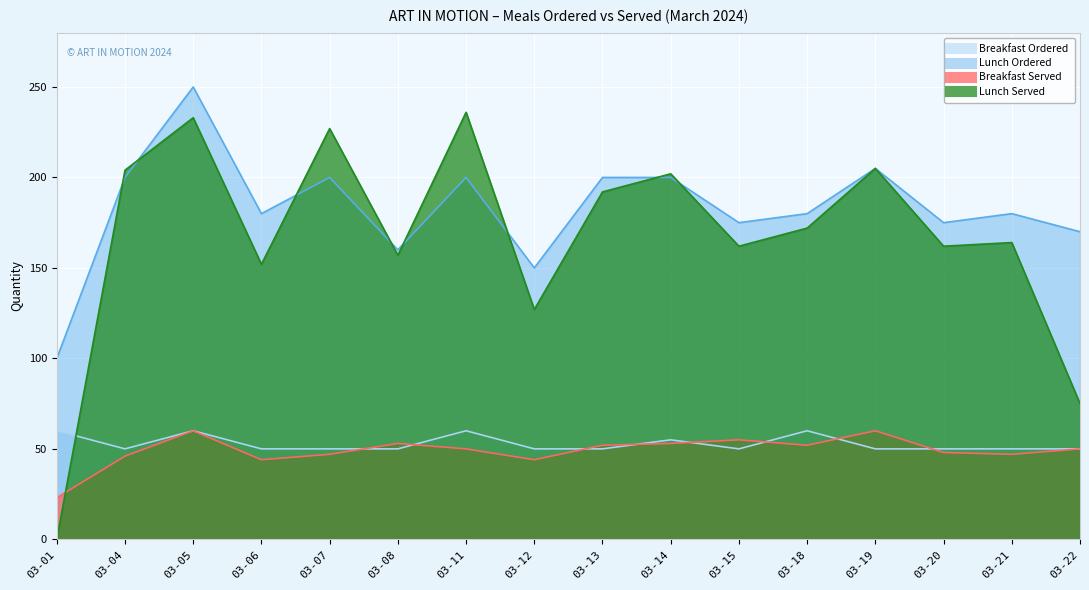

Reading left to right, transcribe all the data shown in this chart.

Breakfast Ordered: 60	50	60	50	50	50	60	50	50	55	50	60	50	50	50	50
Lunch Ordered: 100	200	250	180	200	160	200	150	200	200	175	180	205	175	180	170
Breakfast Served: 23	46	60	44	47	53	50	44	52	53	55	52	60	48	47	50
Lunch Served: 0	204	233	152	227	157	236	127	192	202	162	172	205	162	164	75